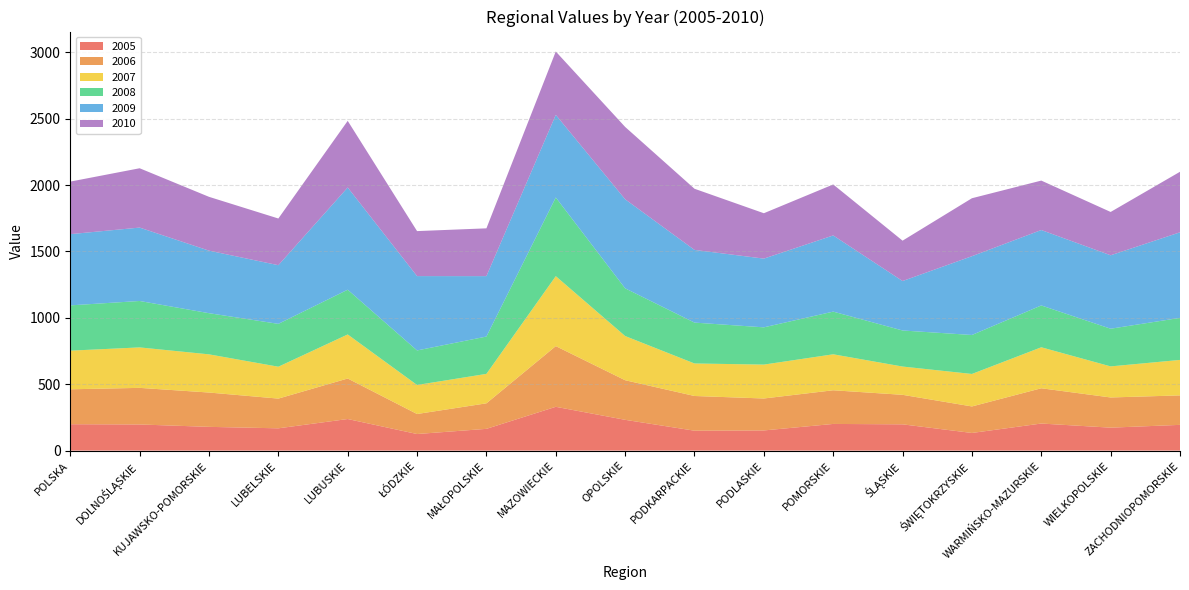

Reading right to left, transcribe all the data shown in this chart.

2005: 194.0	173.0	204.0	133.0	198.0	201.0	152.0	150.0	232.0	330.0	164.0	125.0	238.0	168.0	179.0	197.0	199.0
2006: 222.1	227.4	265.7	199.8	222.4	253.6	240.7	261.6	298.3	457.3	192.3	150.8	305.3	223.9	258.6	275.7	263.0
2007: 267.1	234.0	308.7	244.6	212.9	270.9	255.3	244.8	332.9	526.9	221.8	218.5	331.7	240.1	287.6	304.7	291.0
2008: 316.7	283.9	315.1	293.7	271.7	321.5	280.6	308.0	359.5	592.7	281.3	260.3	337.1	322.9	310.1	349.8	341.1
2009: 644.6	553.1	568.1	593.4	372.5	573.8	517.6	547.6	670.8	622.2	455.1	560.0	770.0	441.8	471.1	552.9	536.5
2010: 455.9	326.3	372.3	436.6	304.1	384.0	341.8	460.6	544.9	477.2	359.9	339.0	501.9	351.7	405.4	446.9	395.8